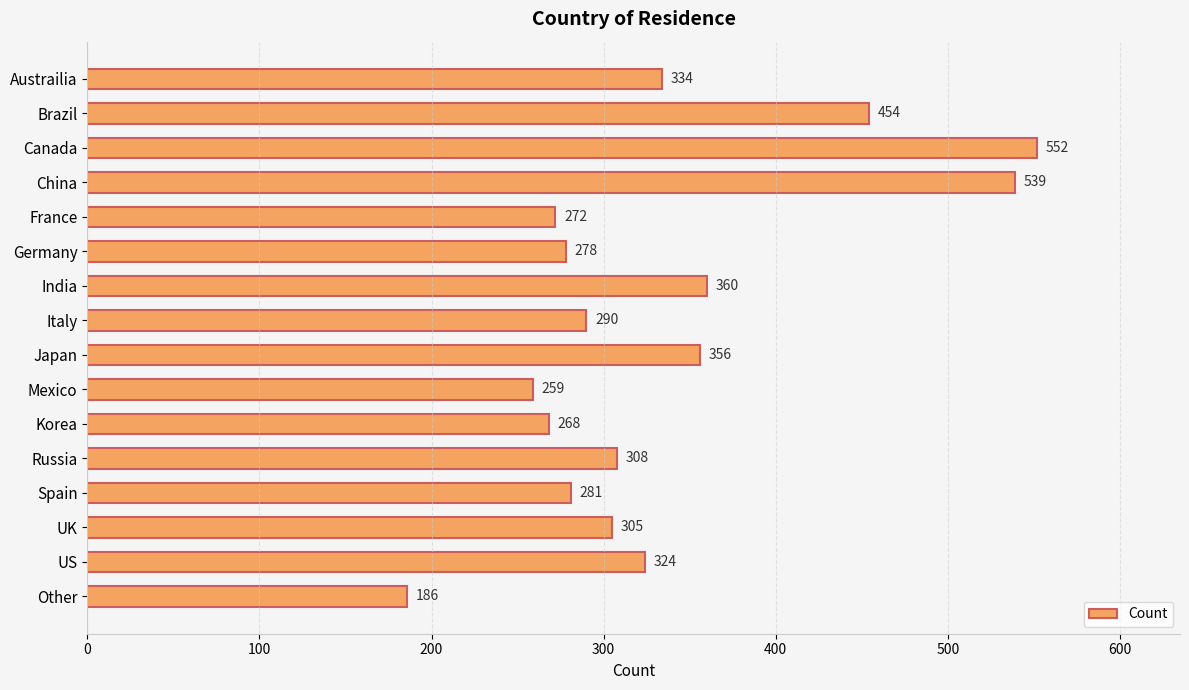

What is the sum of all values?

5366